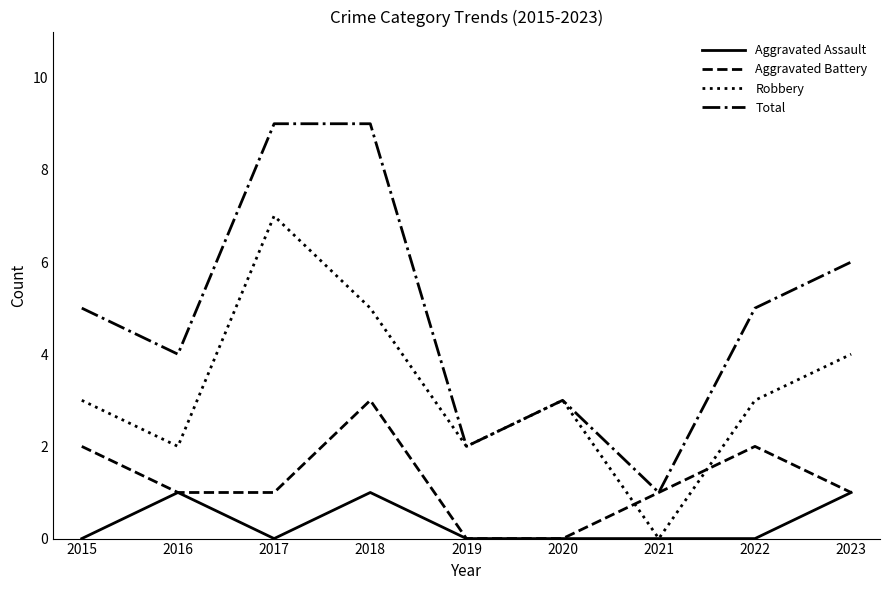

What are all the series names shown in the legend?

Aggravated Assault, Aggravated Battery, Robbery, Total